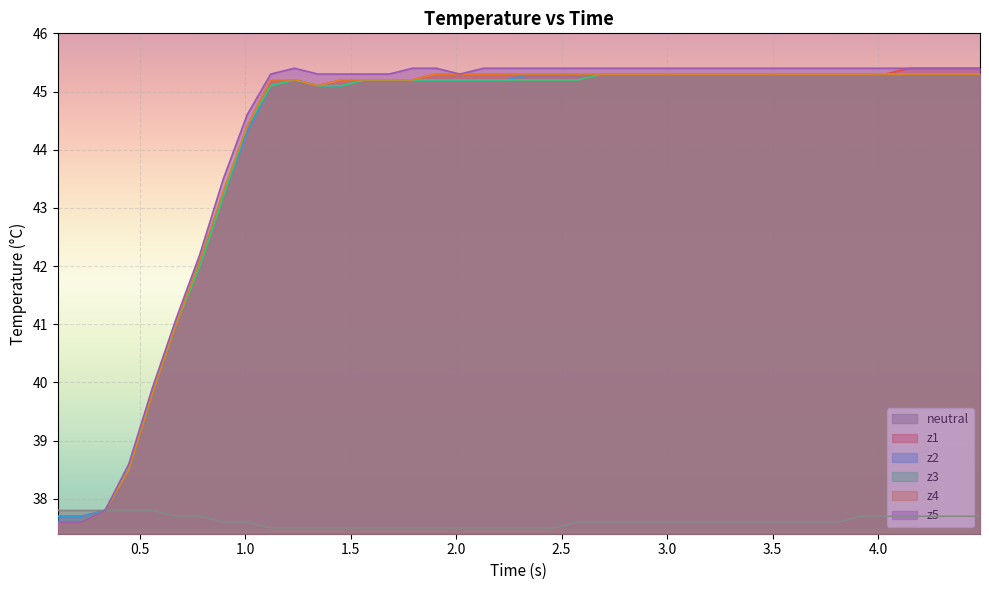

At how many categories does at least one series exceed 38?

37